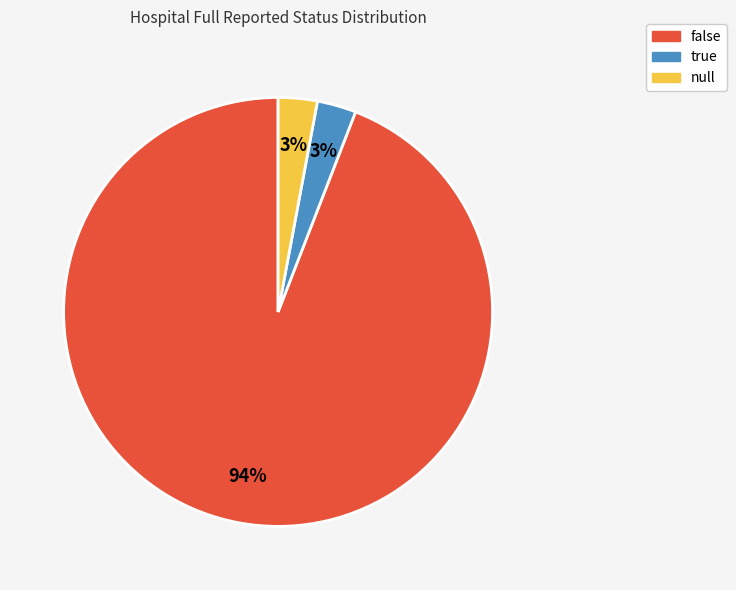

Is it true that null is 3% of the pie?

True